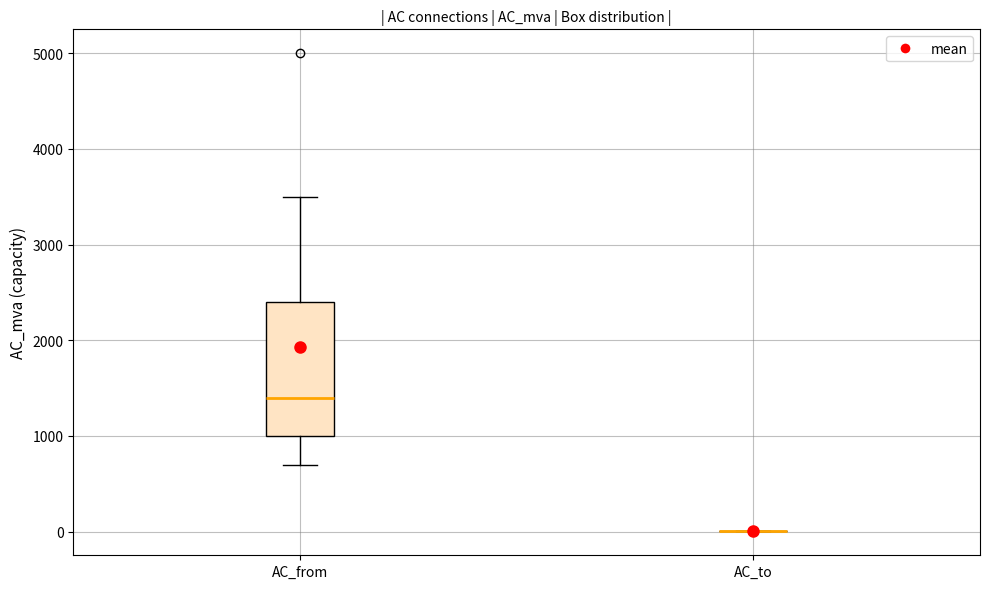

Which box is the tallest, from its lower edge to its upper edge?

AC_from